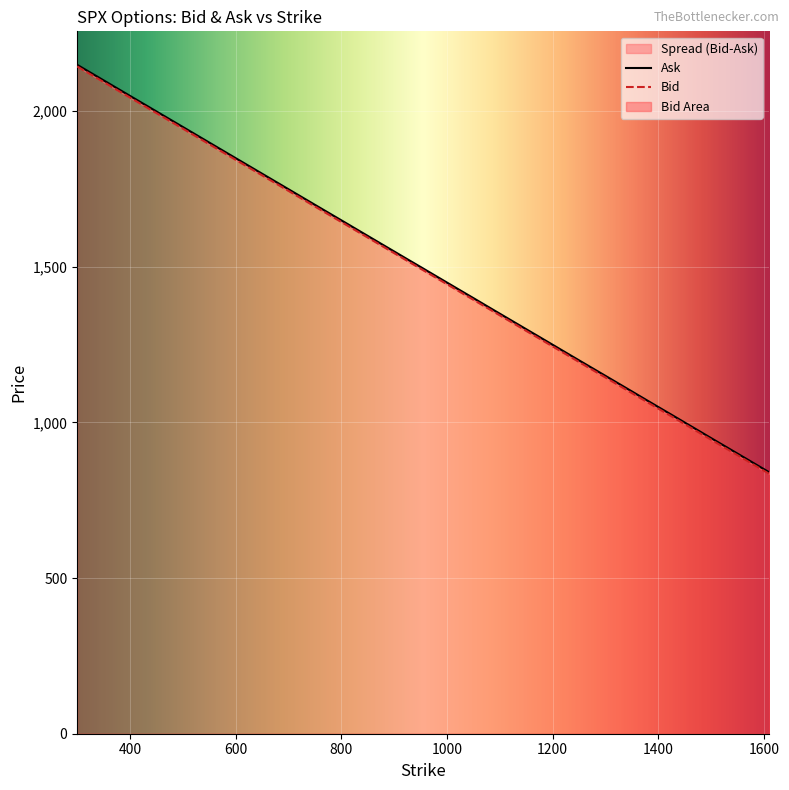

The value of Bid at 1600 is 844.6. True or false?

True